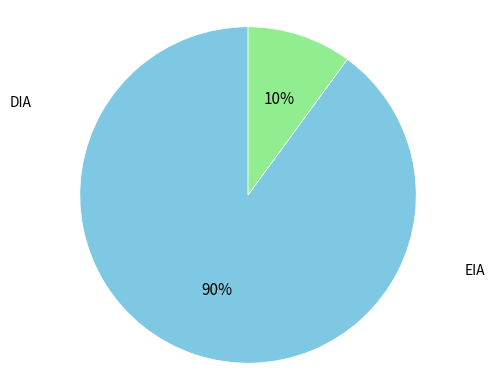

To the nearest percent, what portion does EIA represent?

10%